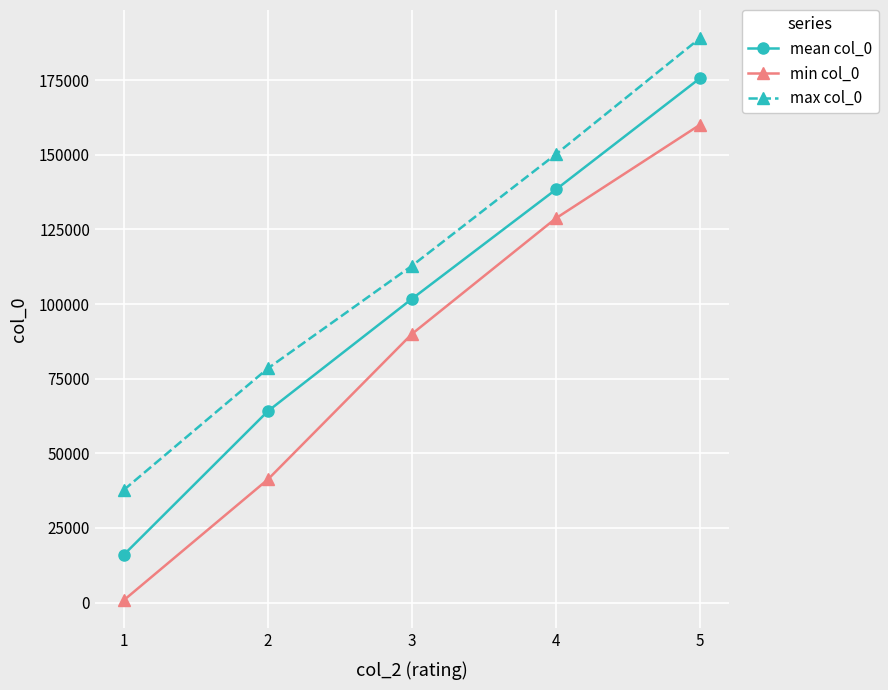

Reading right to left, what are all the values shown in this chart?

mean col_0: 5=175650.8	4=138380.8	3=101745.1	2=64123.4	1=16023.4
min col_0: 5=160067.0	4=128744.0	3=89986.0	2=41259.0	1=809.0
max col_0: 5=189057.0	4=150191.0	3=112812.0	2=78446.0	1=37747.0